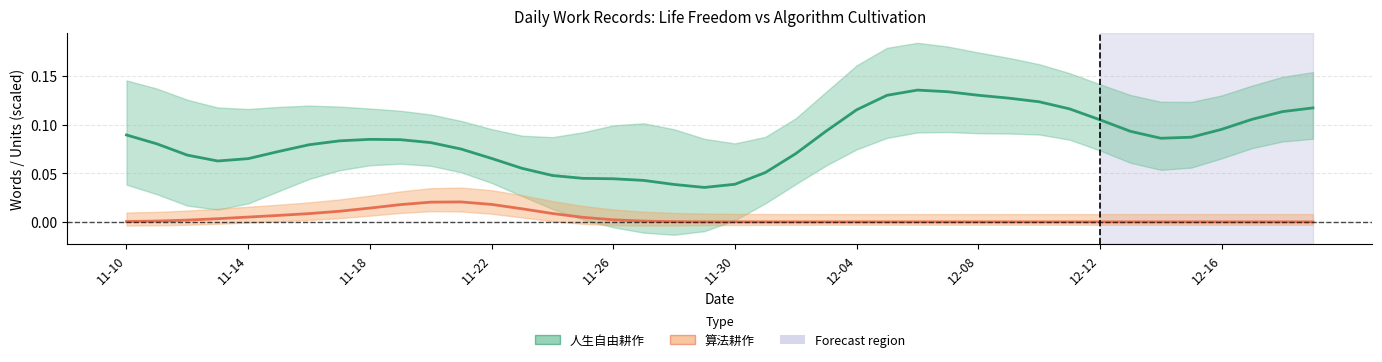

True or false: 算法耕作 and 人生自由耕作 cross at least once.

False